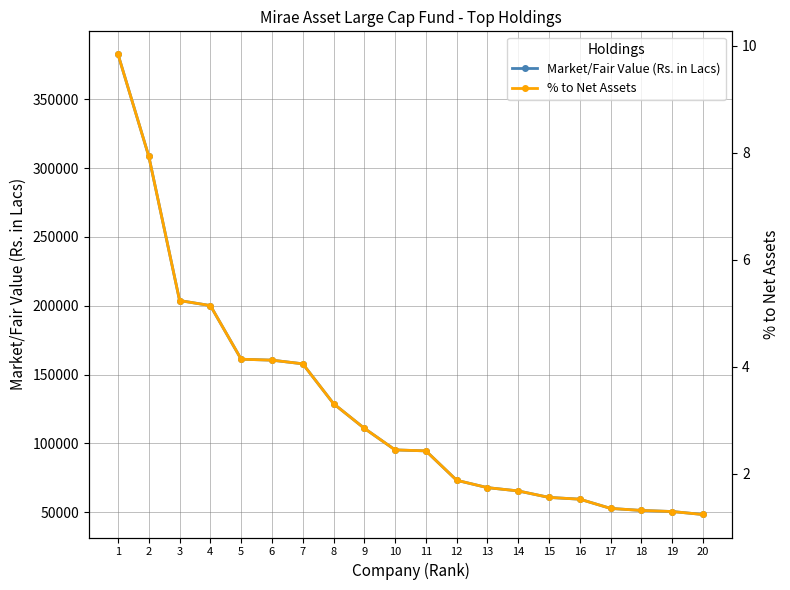

Is it true that % to Net Assets equals 0.7 at 18?

False